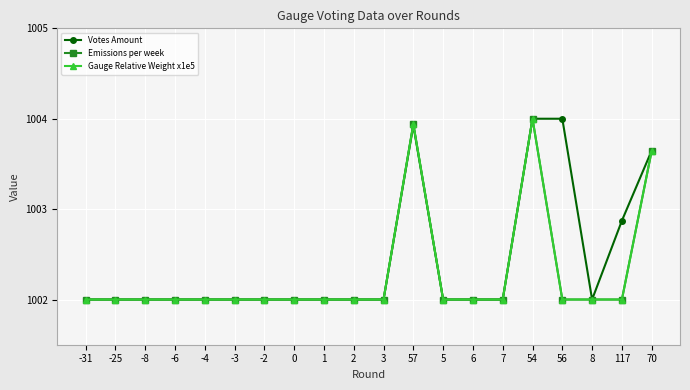

List the series in order of their peak value, lowest first.

Votes Amount, Emissions per week, Gauge Relative Weight x1e5